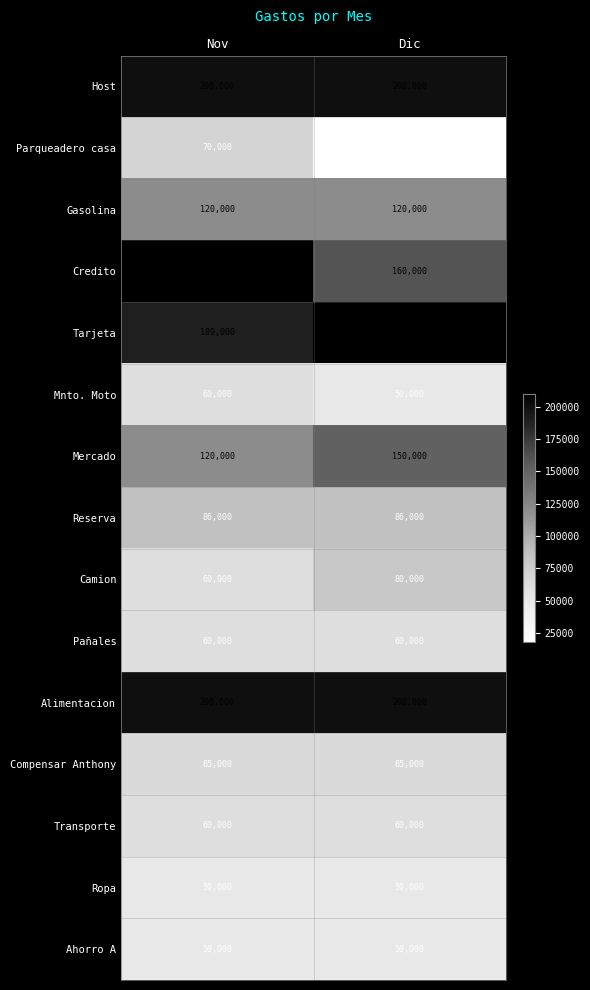

True or false: Ropa has a value of 10507.3 at Dic.

False